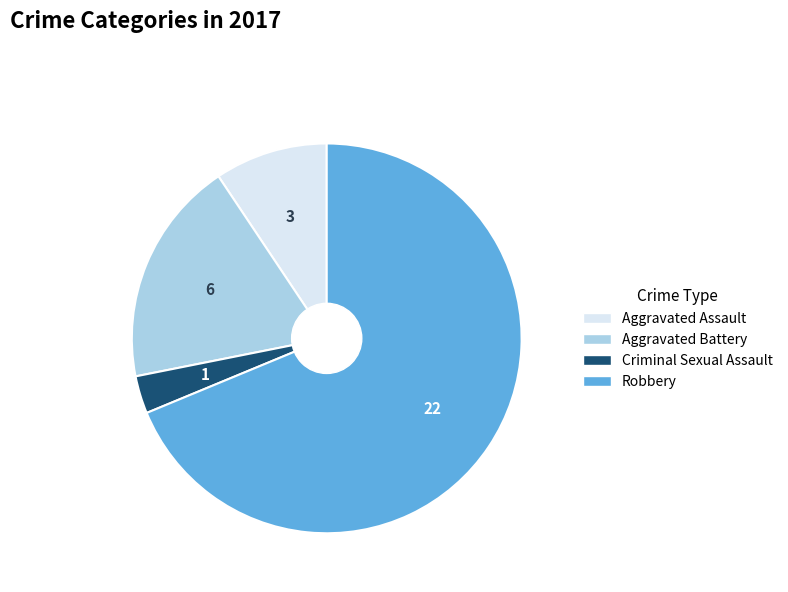

Count the number of slices in the pie.

4